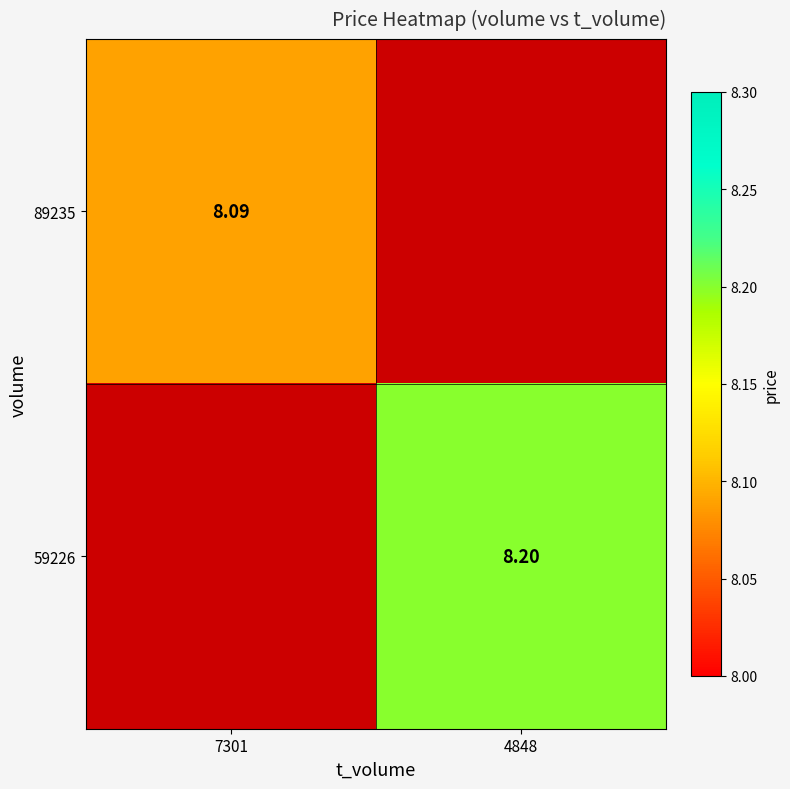

Is the value of 59226 at 4848 greater than the value of 89235 at 7301?

Yes